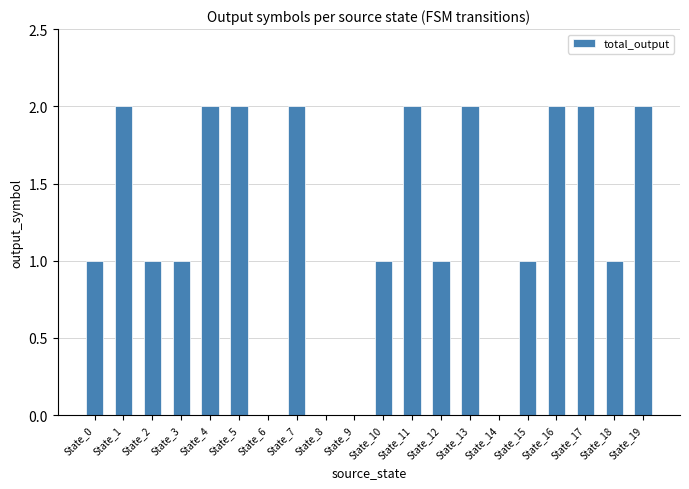

What is the ratio of the value at State_15 to the value at State_5?

0.5